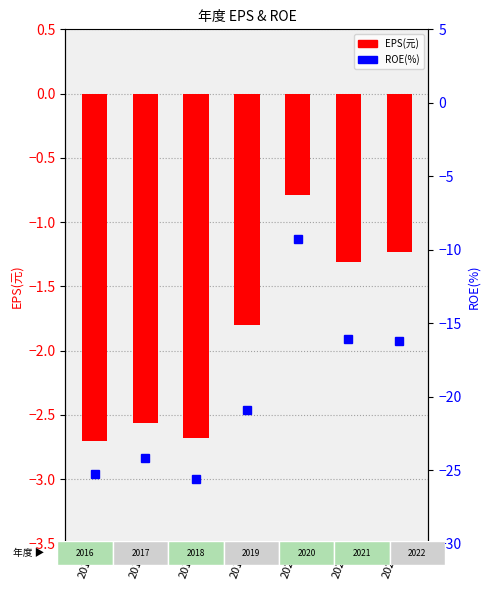

How many EPS(元) values are between -2 and -1?

3